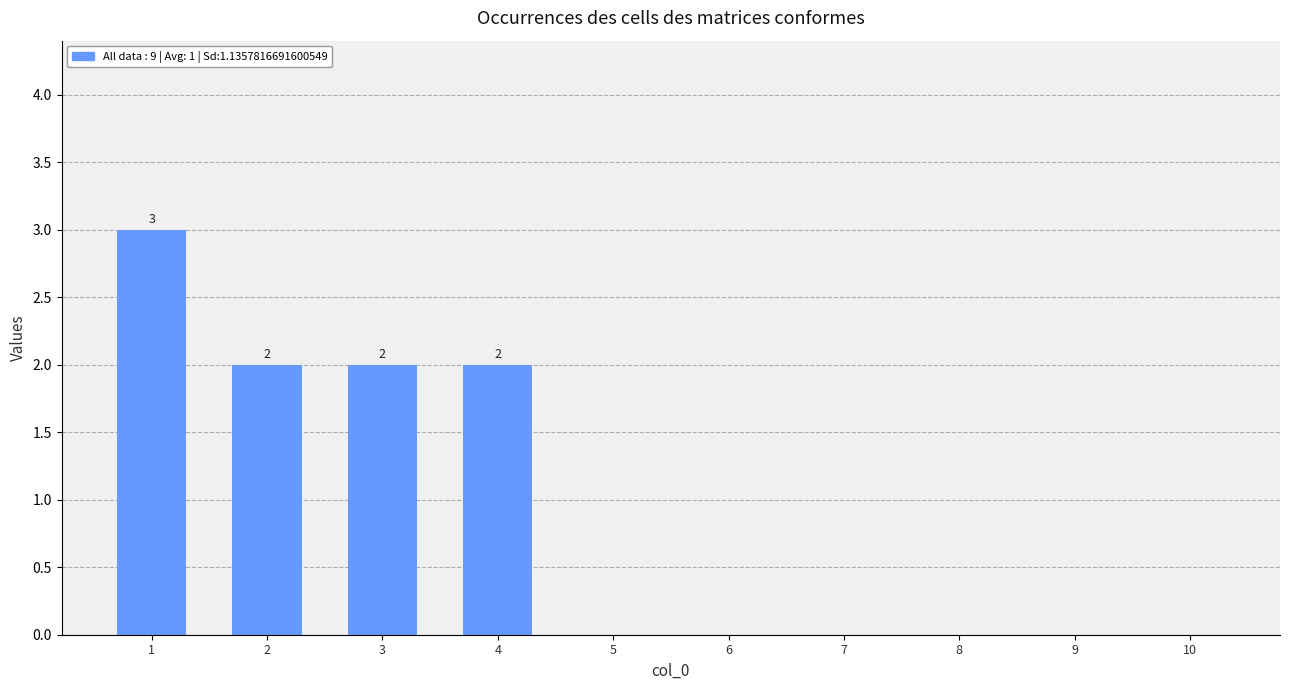

Is it true that the value at 9 is -2?

False